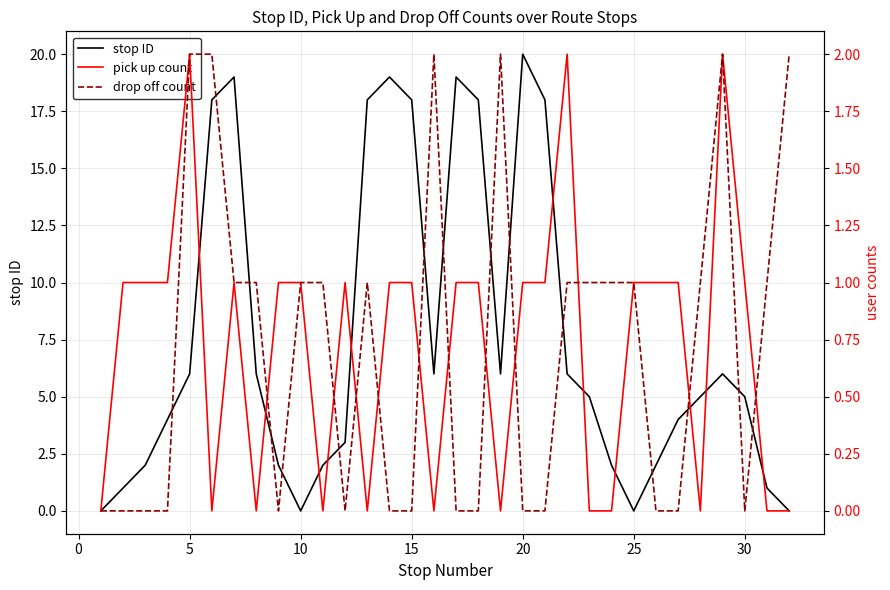

True or false: stop ID has a value of 18 at 15.

True